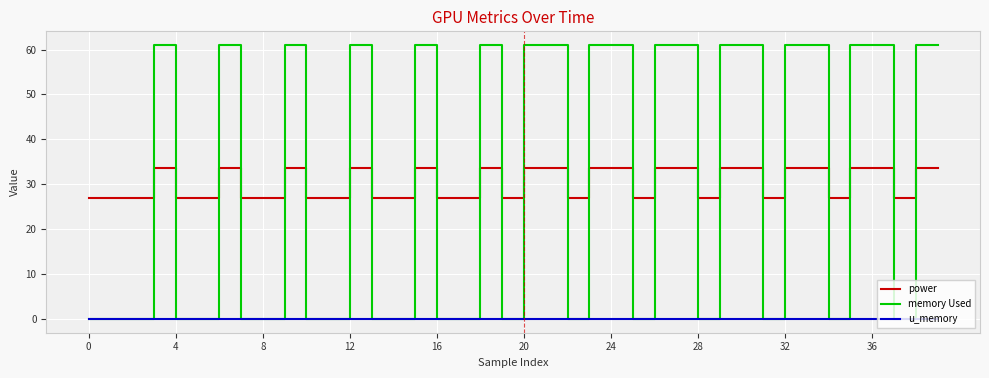

What is the maximum value for memory Used?

61.0